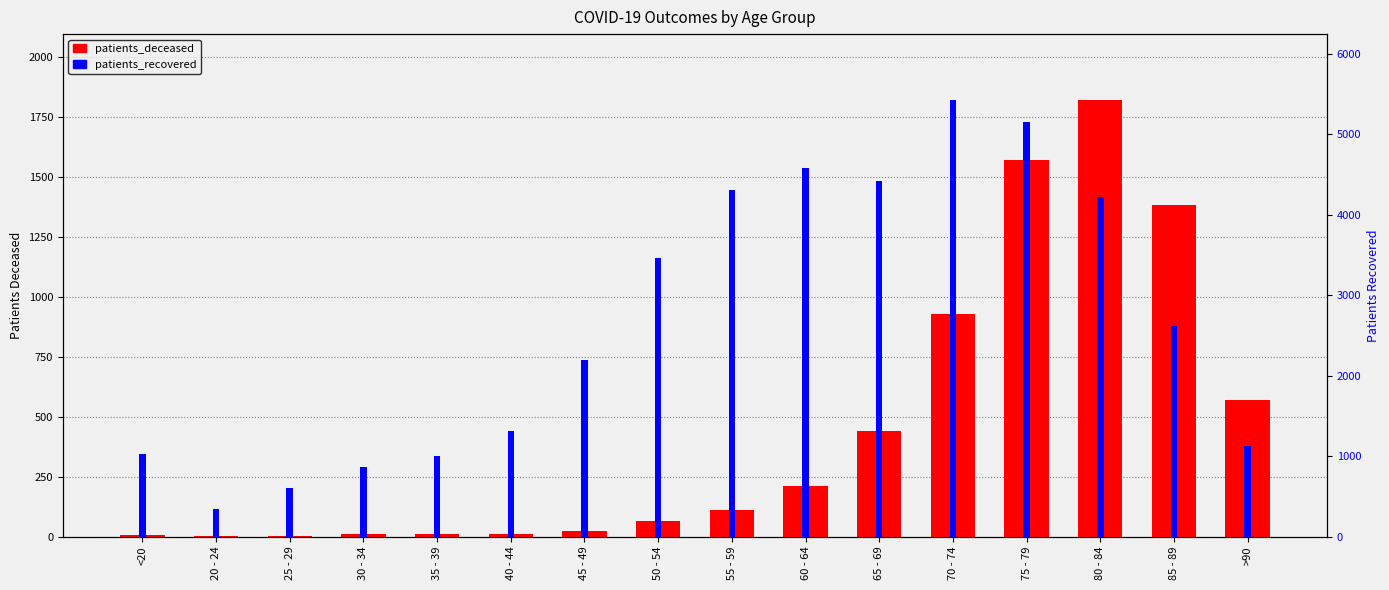

Which series has the largest total across all categories?

patients_recovered